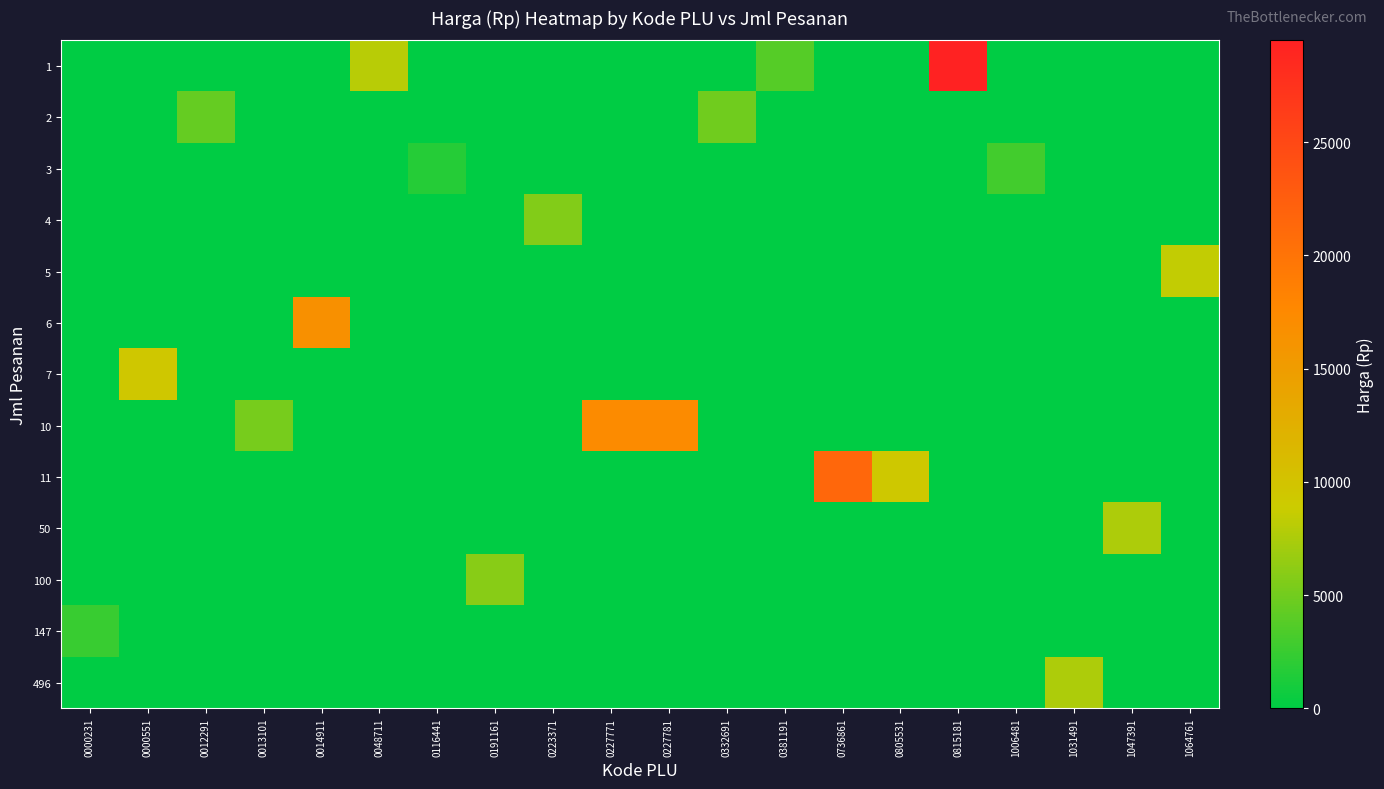

Rank the series at 0223371 from lowest to highest value.

1, 2, 3, 5, 6, 7, 10, 11, 50, 100, 147, 496, 4